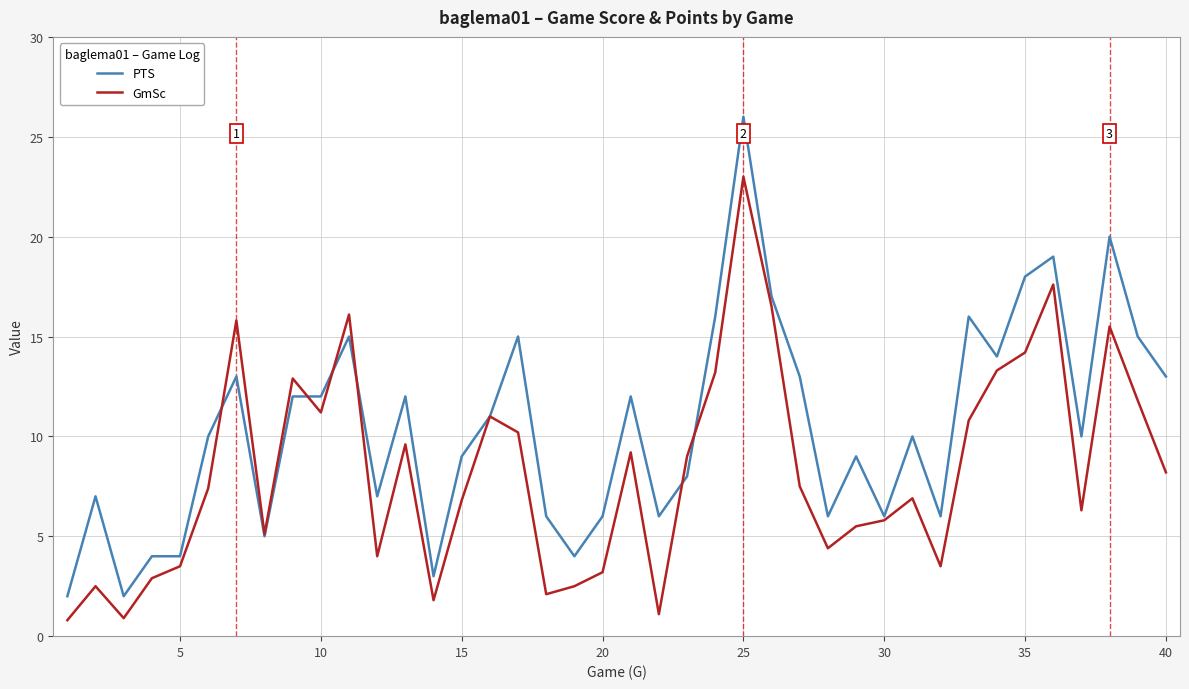

Which series has the widest spread of values?

PTS